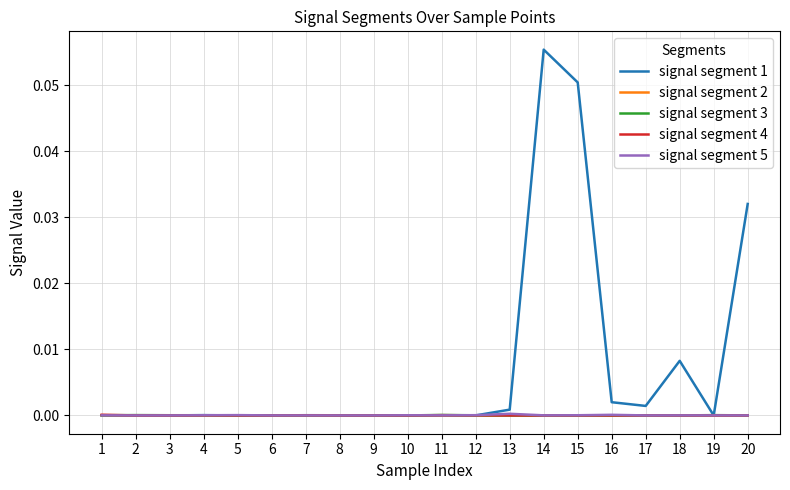

Which series has the largest range (max minus min)?

signal segment 1